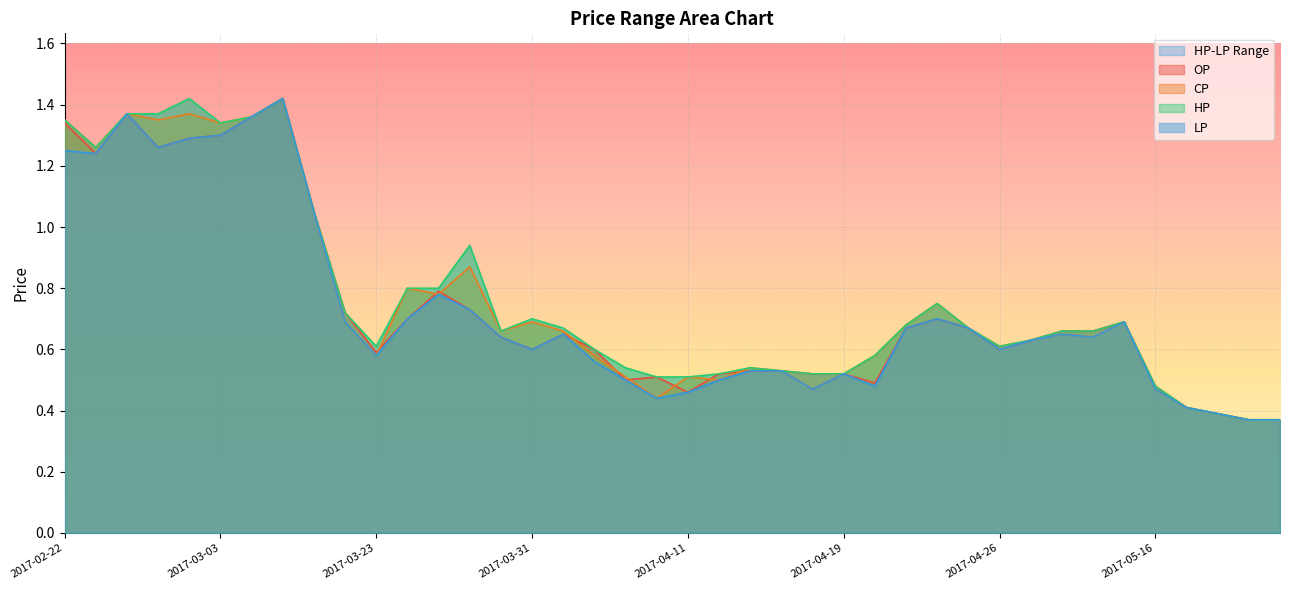

What is the difference between the maximum and second lowest values in the OP series?

1.0